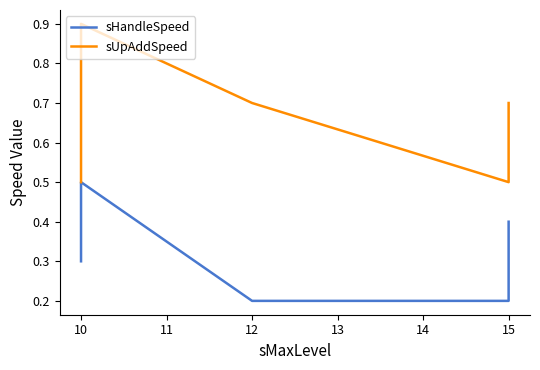

How many interior local valleys does the sUpAddSpeed series have?

1